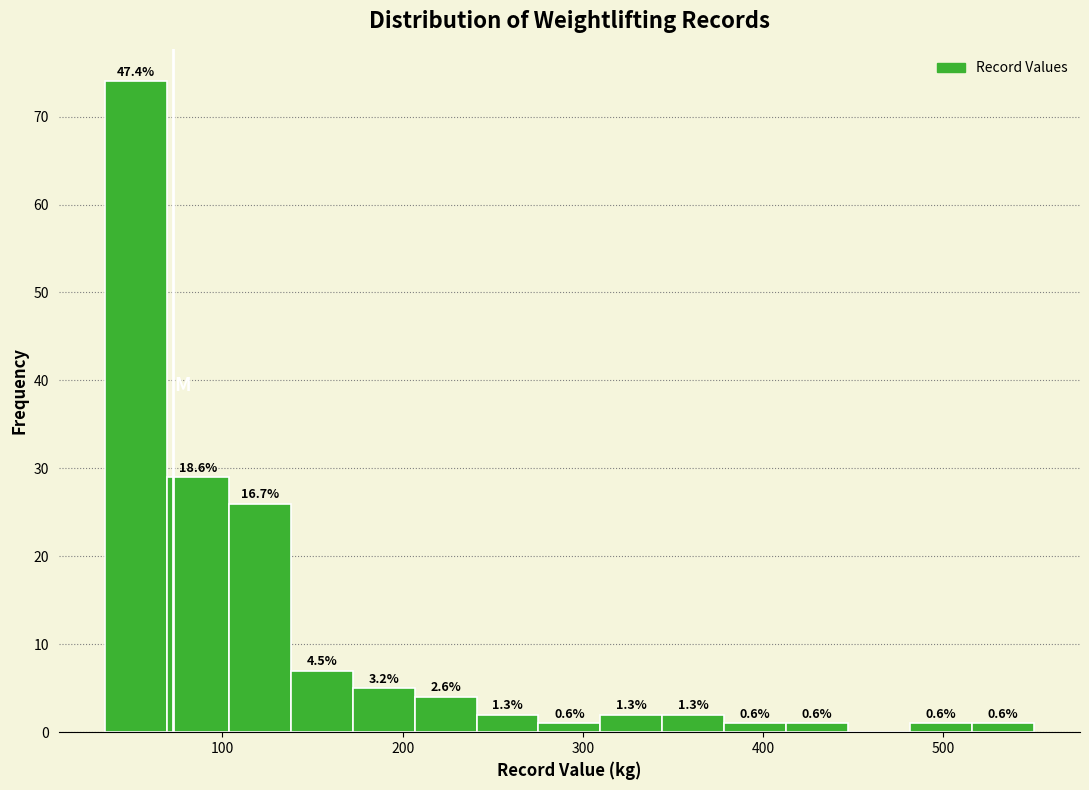

Around what value on the x-axis is the tallest bar? Give the approximate position of its centre, as read against the axis.

50